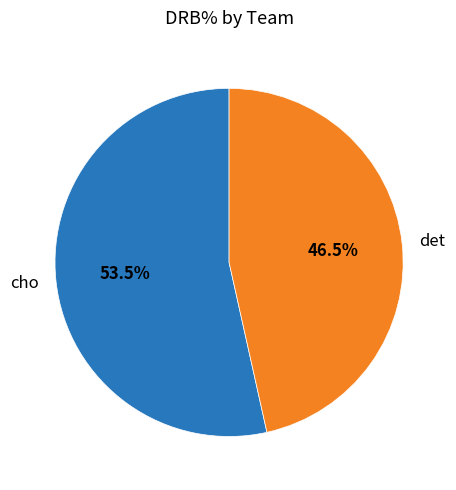

Does any single category account for the majority?

Yes